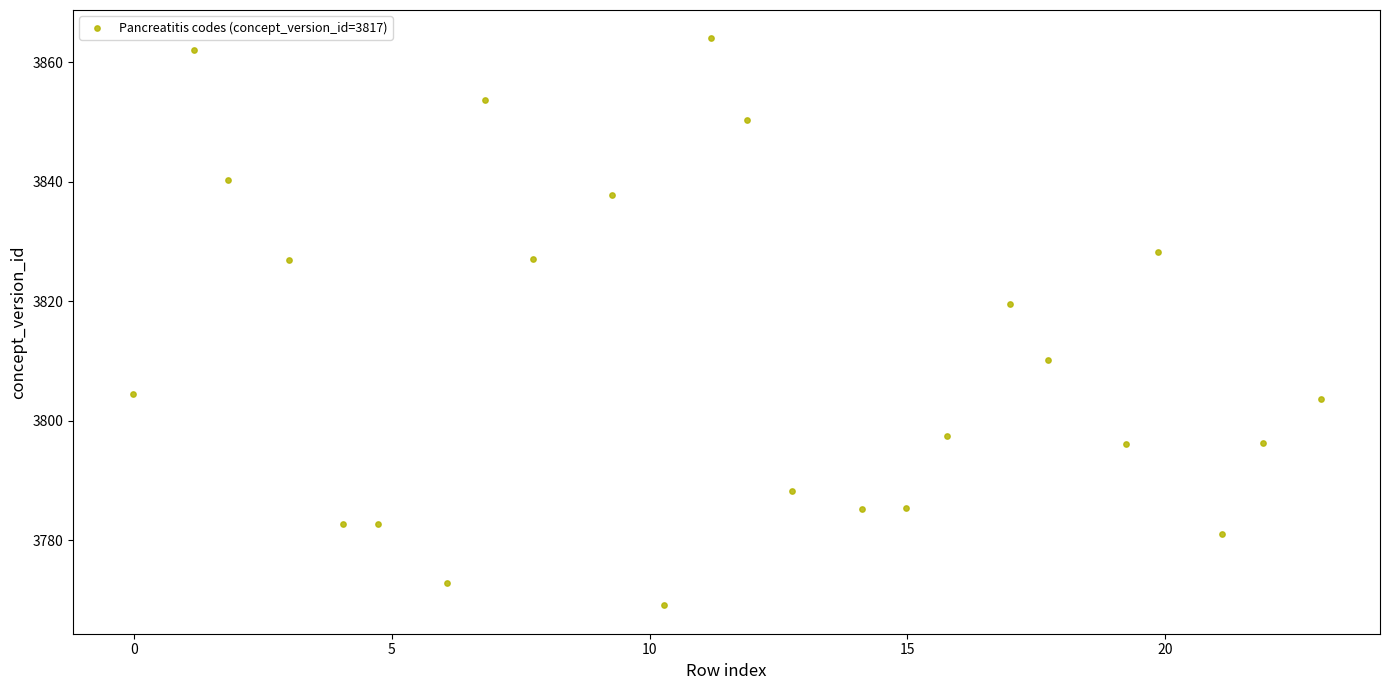

What Y value in the scatter plot is closest to 3816?

3819.5